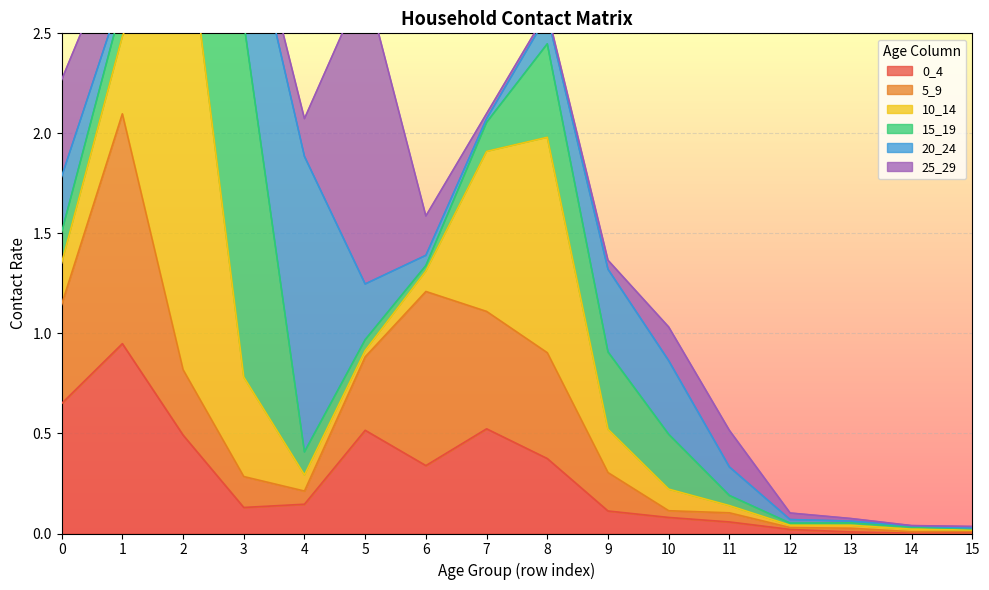

True or false: 20_24 and 0_4 cross at least once.

True